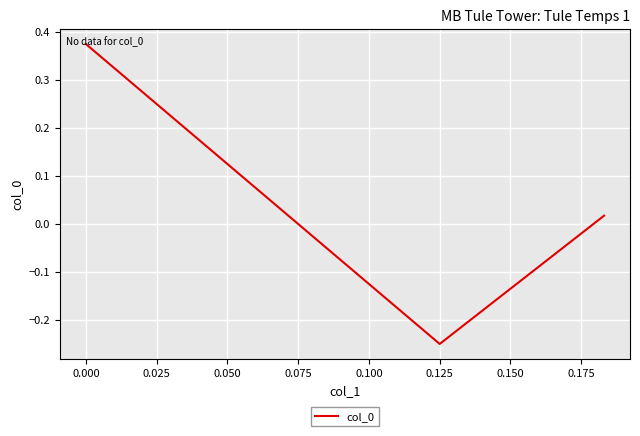

What is the difference between the second highest and minimum values?

0.3